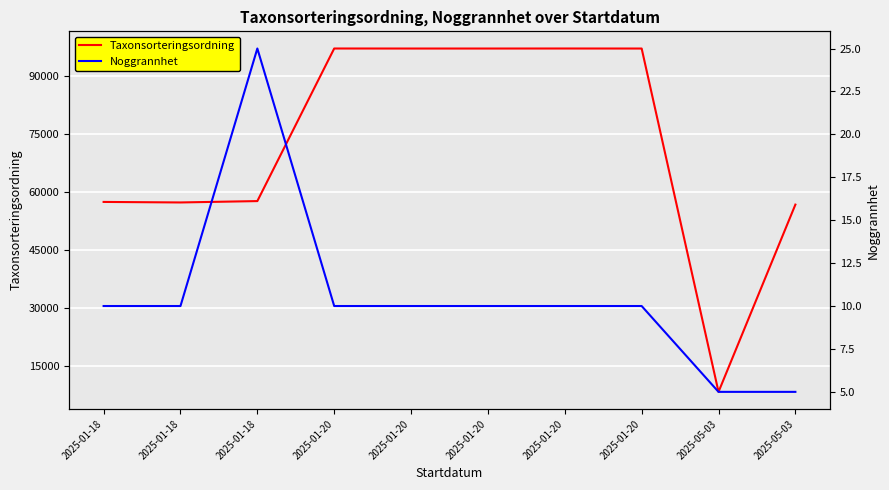

Which category has the lowest value across all series?

2025-05-03